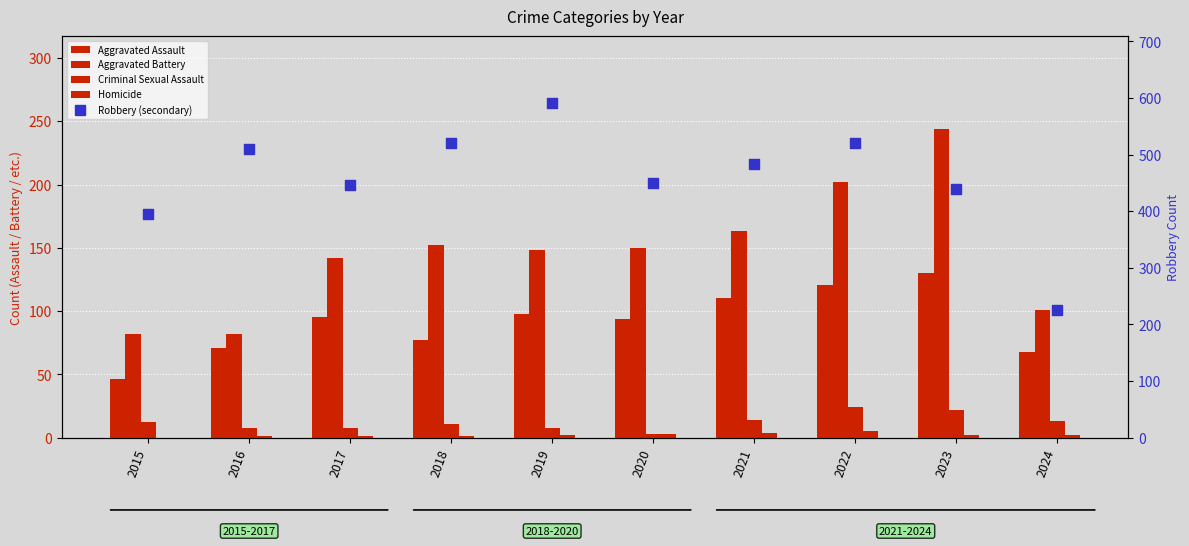

Which series reaches the minimum Y coordinate?

Homicide